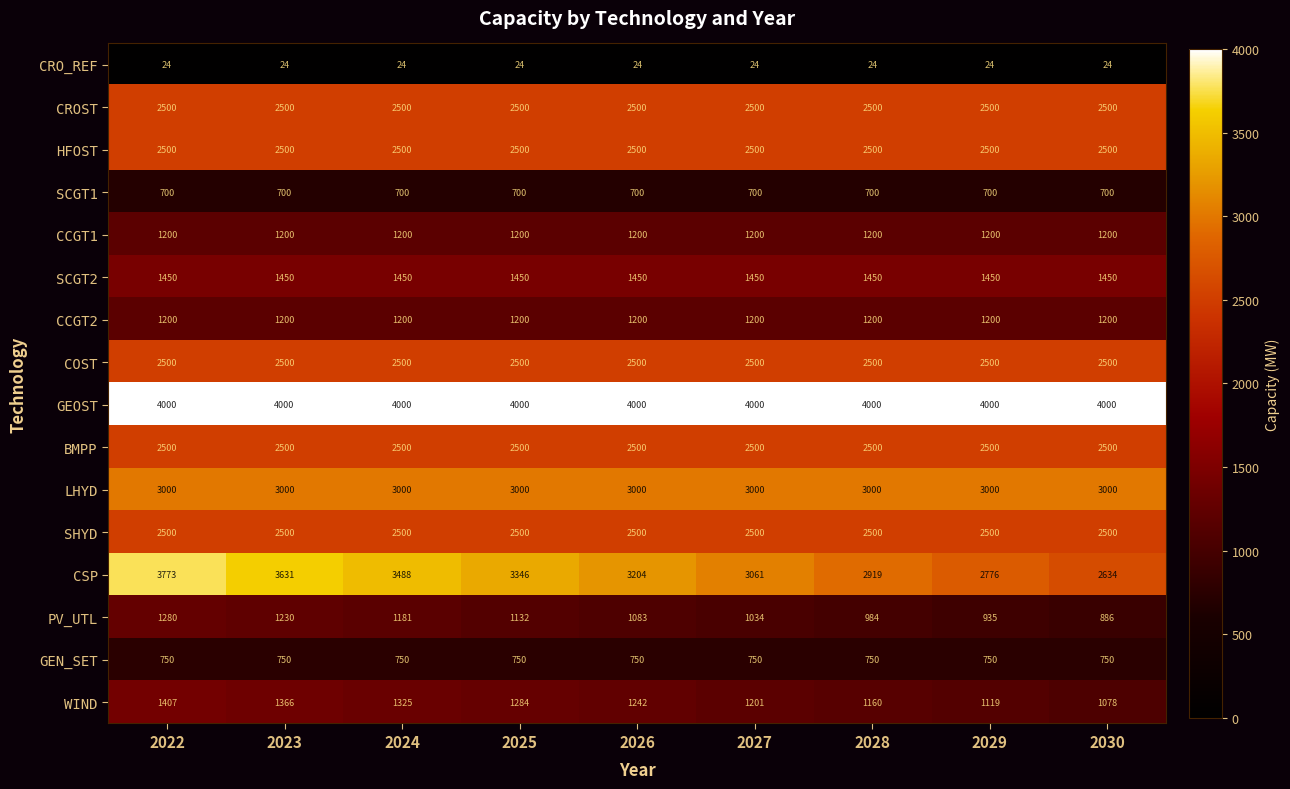

At which category is the sum across all series the highest?

2022